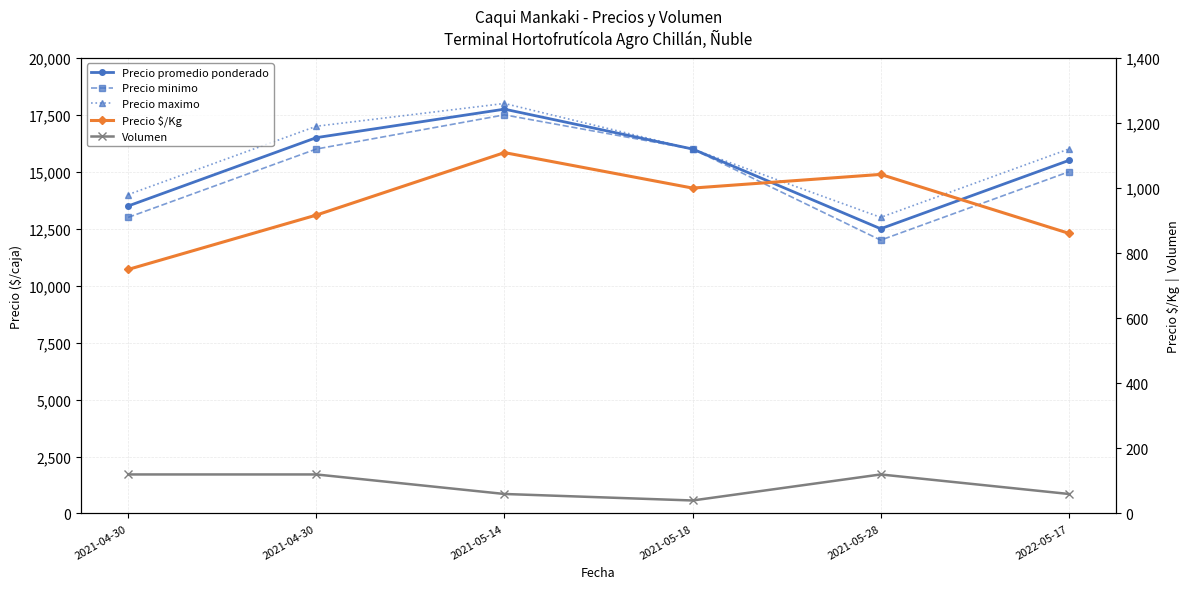

Between 2021-04-30 and 2021-04-30, which is larger?

2021-04-30